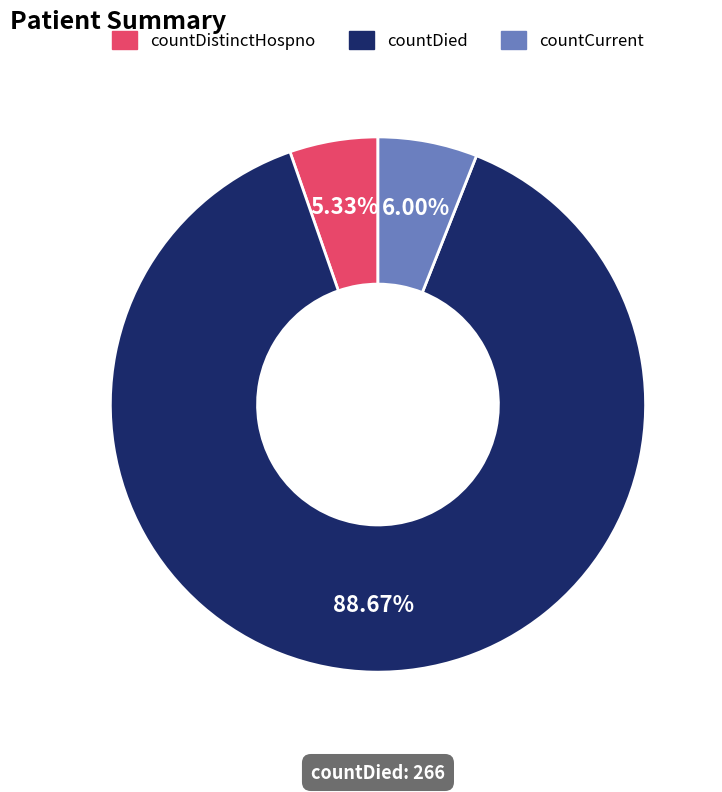

What is the largest slice in the pie chart?

countDied